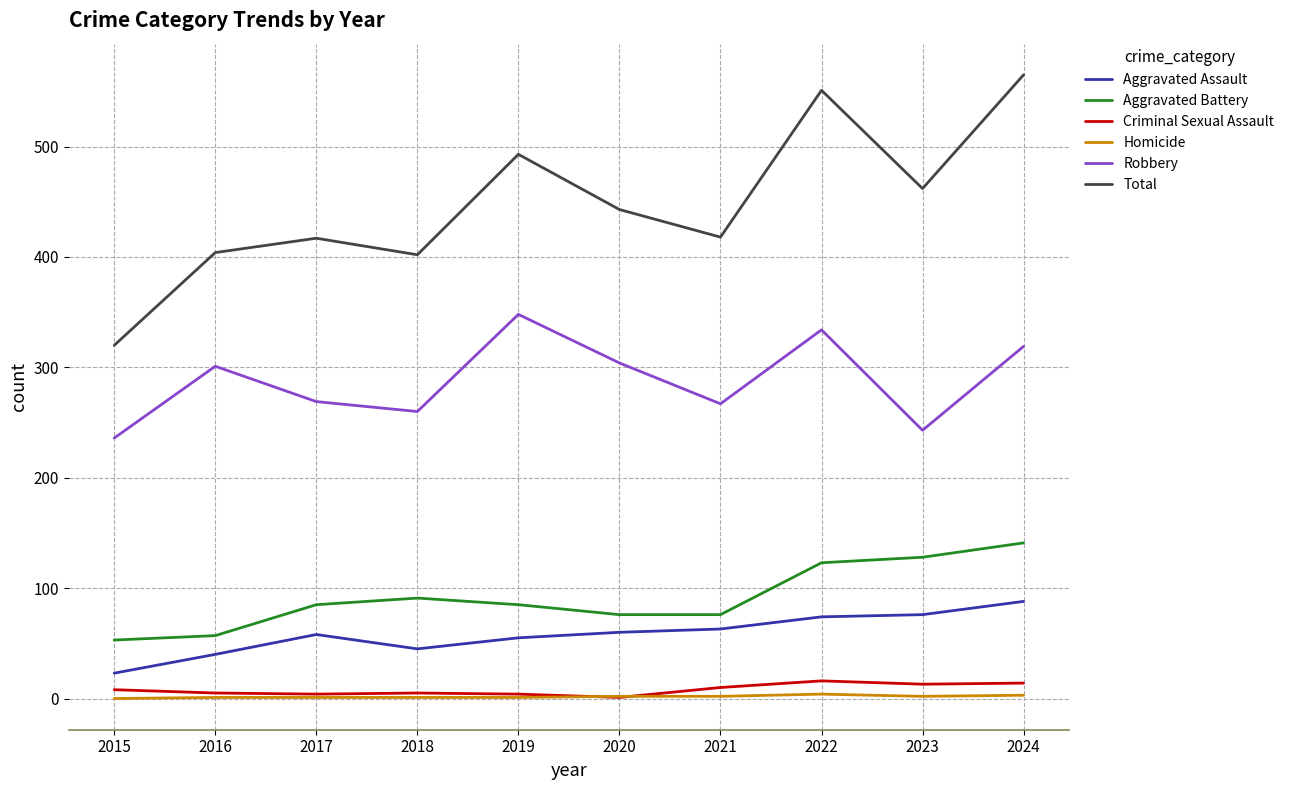

What is the difference between the second highest and minimum values in the Total series?

231